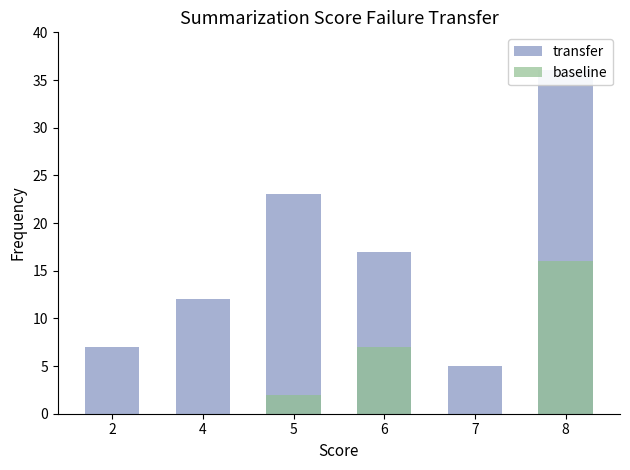

What are all the series names shown in the legend?

transfer, baseline